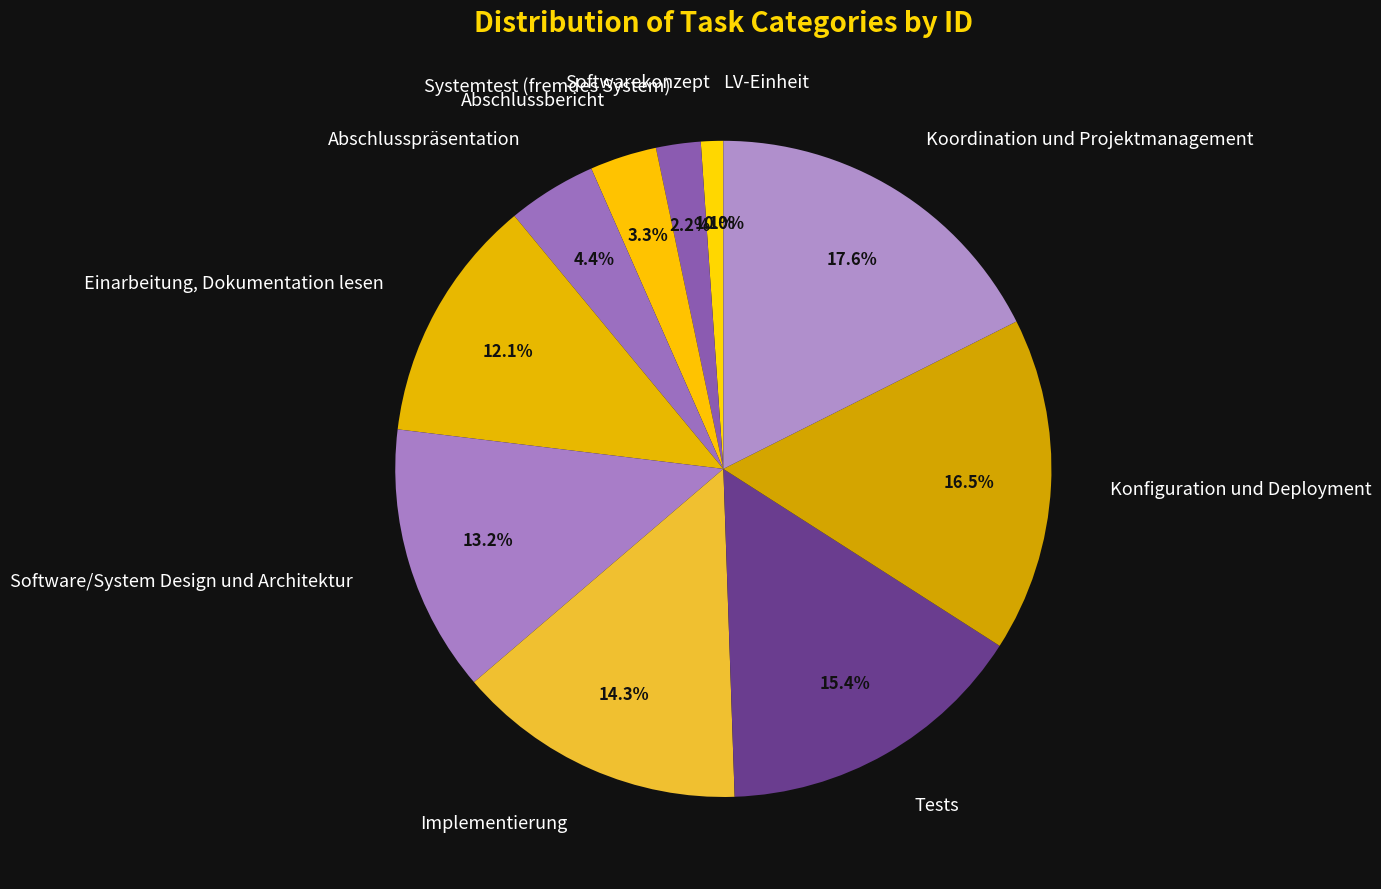

What percentage is NOT represented by Systemtest (fremdes System)?

97.8%